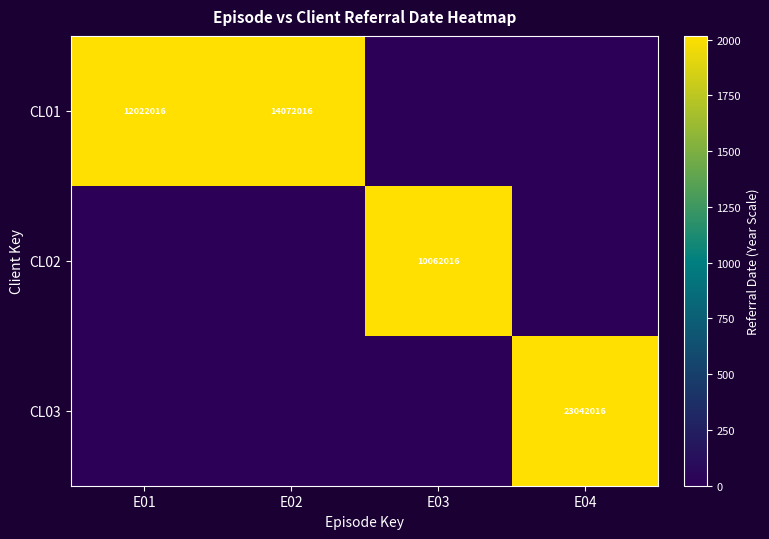

What is the sum of all CL02 values?

2016.2